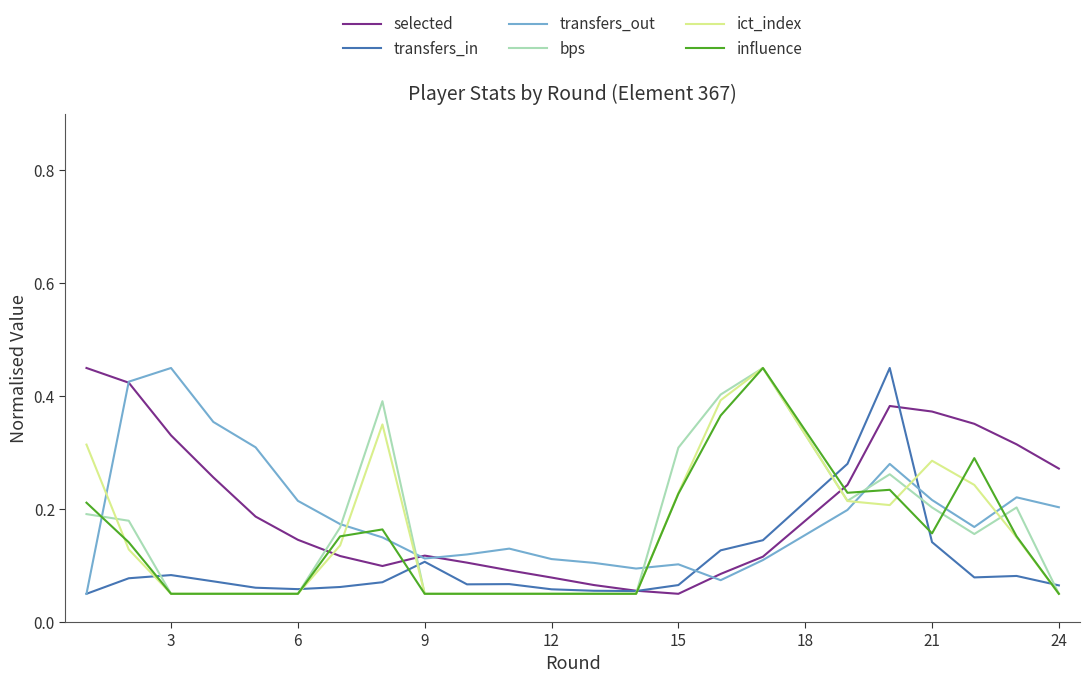

How many intersections are there between ict_index and transfers_out?

7